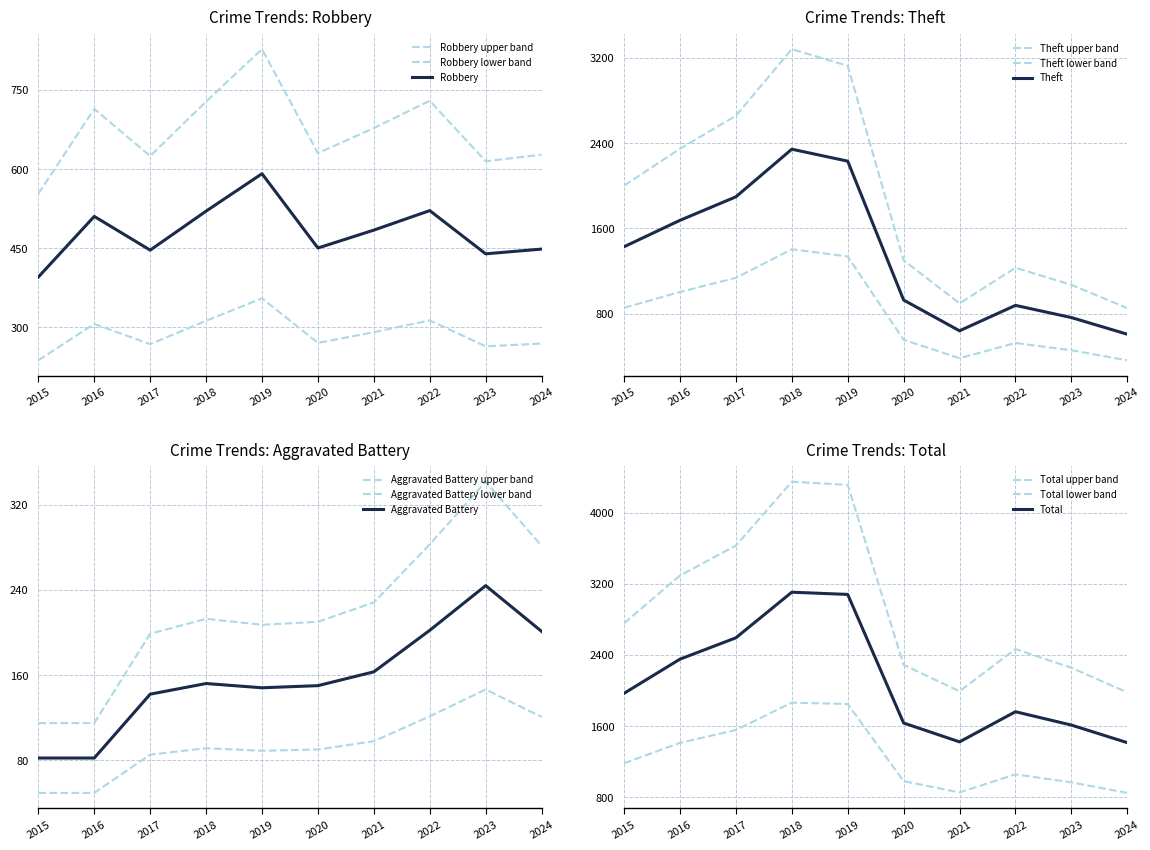

Which series has the largest total across all categories?

Total